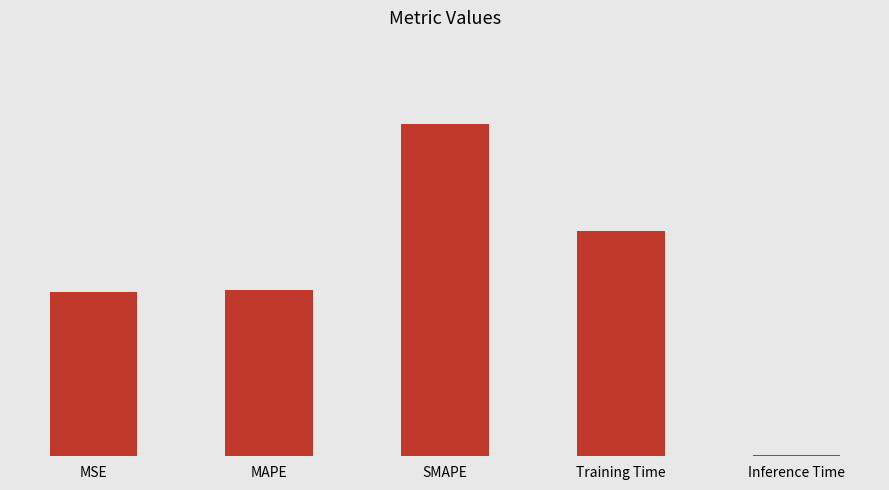

Reading left to right, transcribe all the data shown in this chart.

1.0	1.0	2.0	1.4	0.0